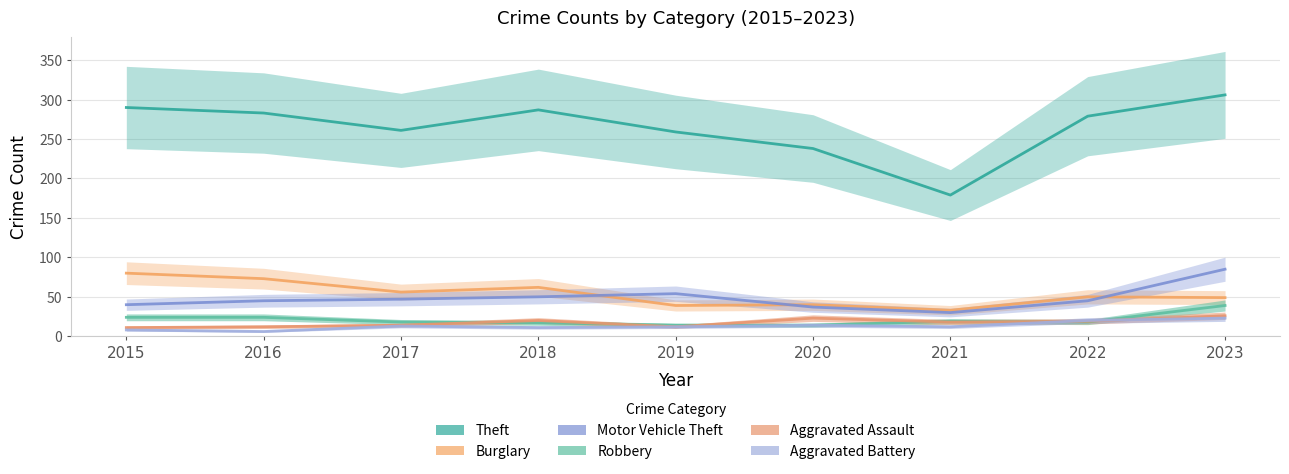

Where is the first local maximum for Aggravated Assault?

2018